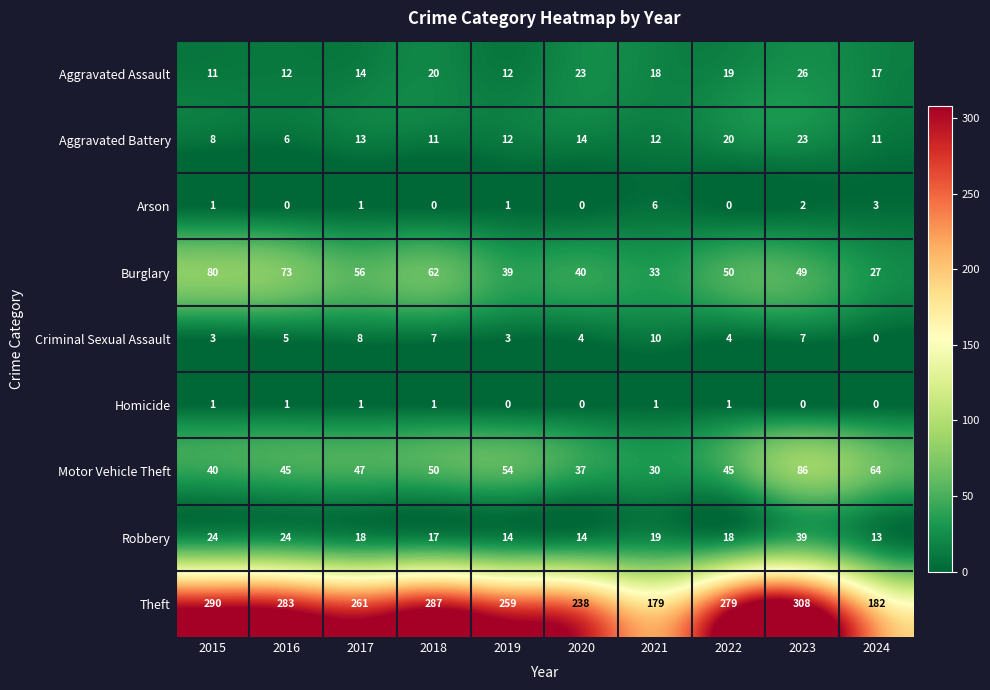

At 2022, list the series in order from smallest to largest.

Arson, Homicide, Criminal Sexual Assault, Robbery, Aggravated Assault, Aggravated Battery, Motor Vehicle Theft, Burglary, Theft